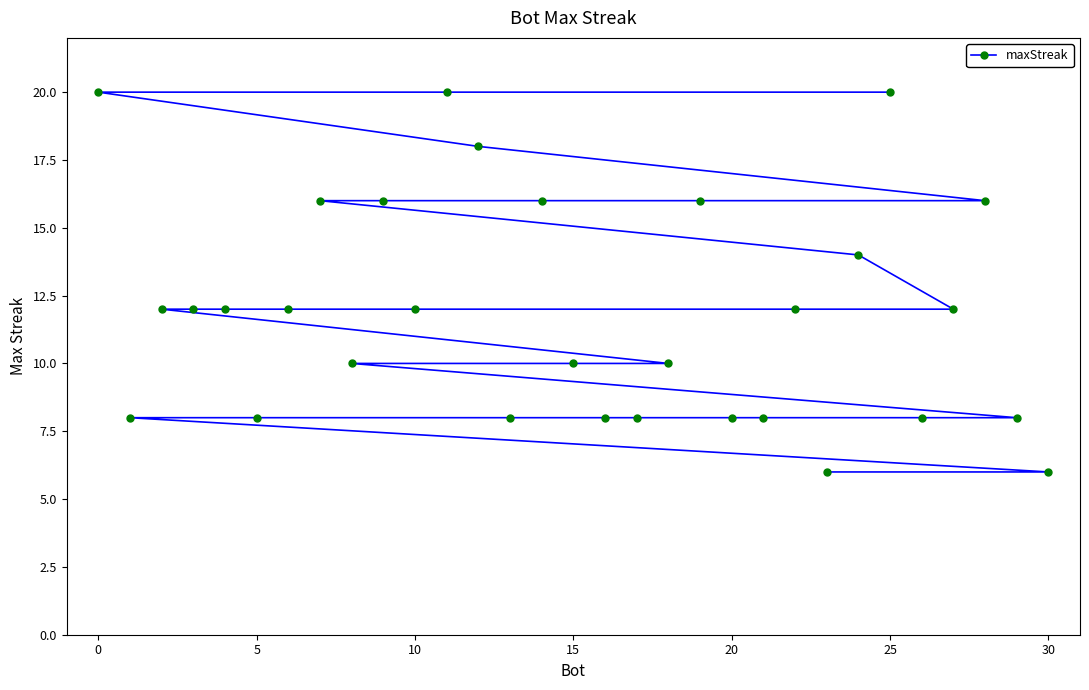

What is the smallest value displayed?

6